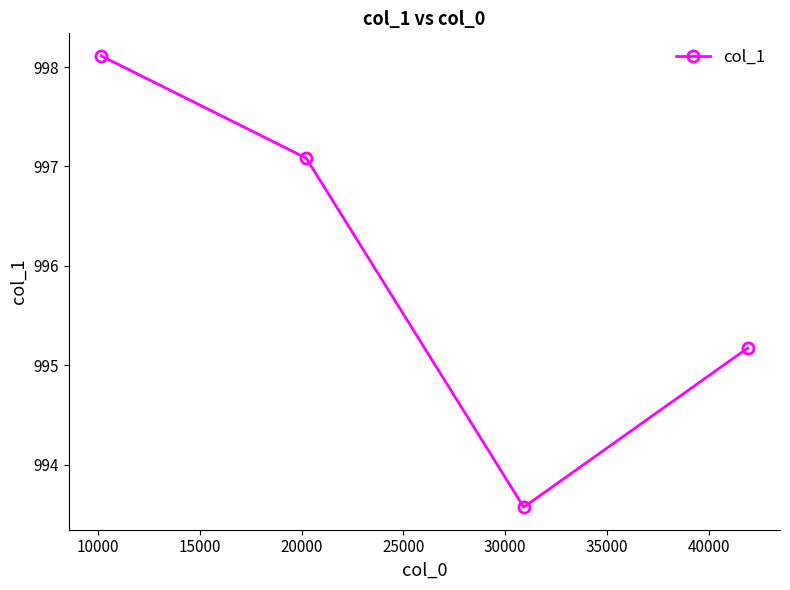

How many interior local valleys (lower than both neighbors) does the data have?

1